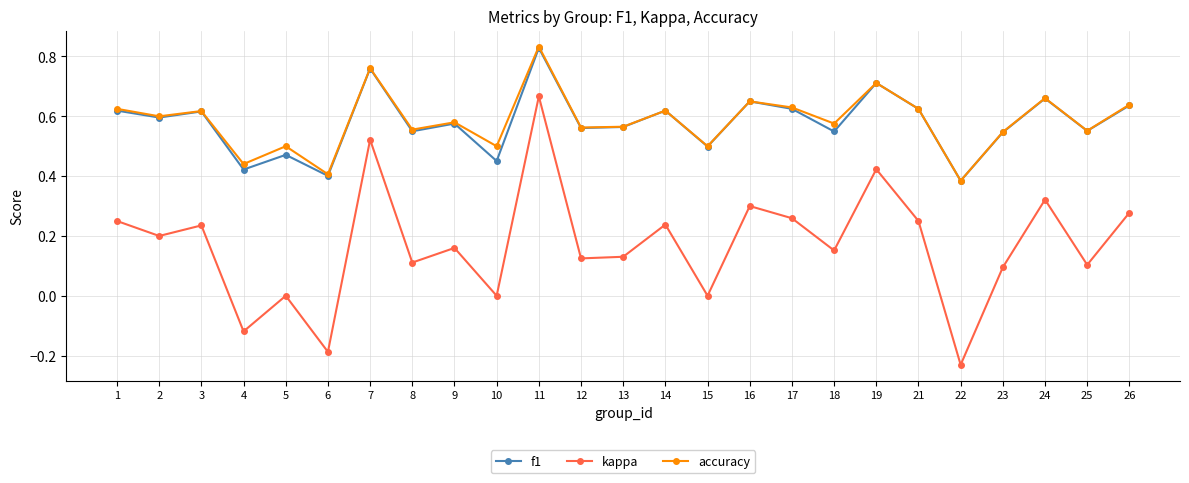

True or false: accuracy has a value of 0.6 at 17.

True